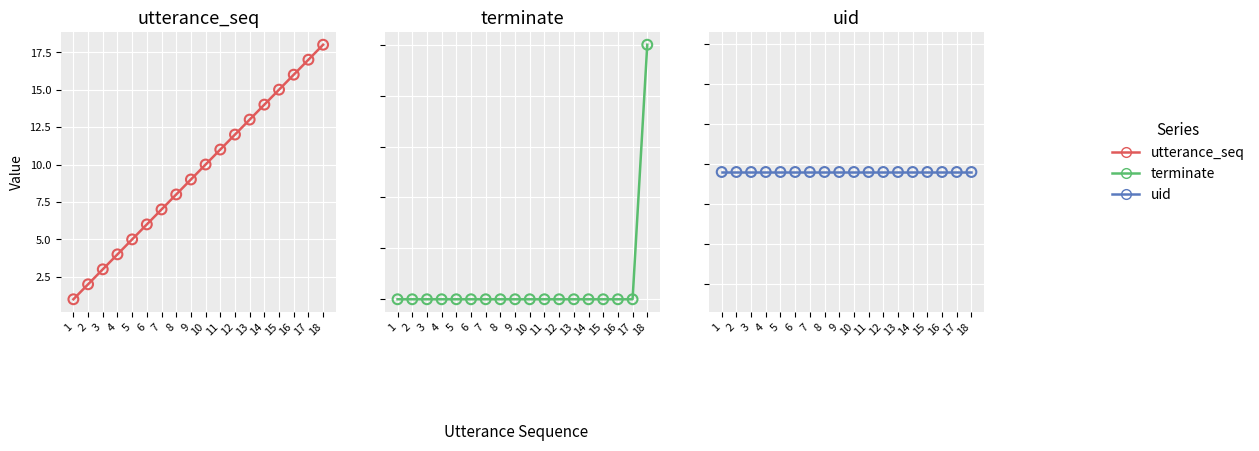

What are all the series names shown in the legend?

utterance_seq, terminate, uid